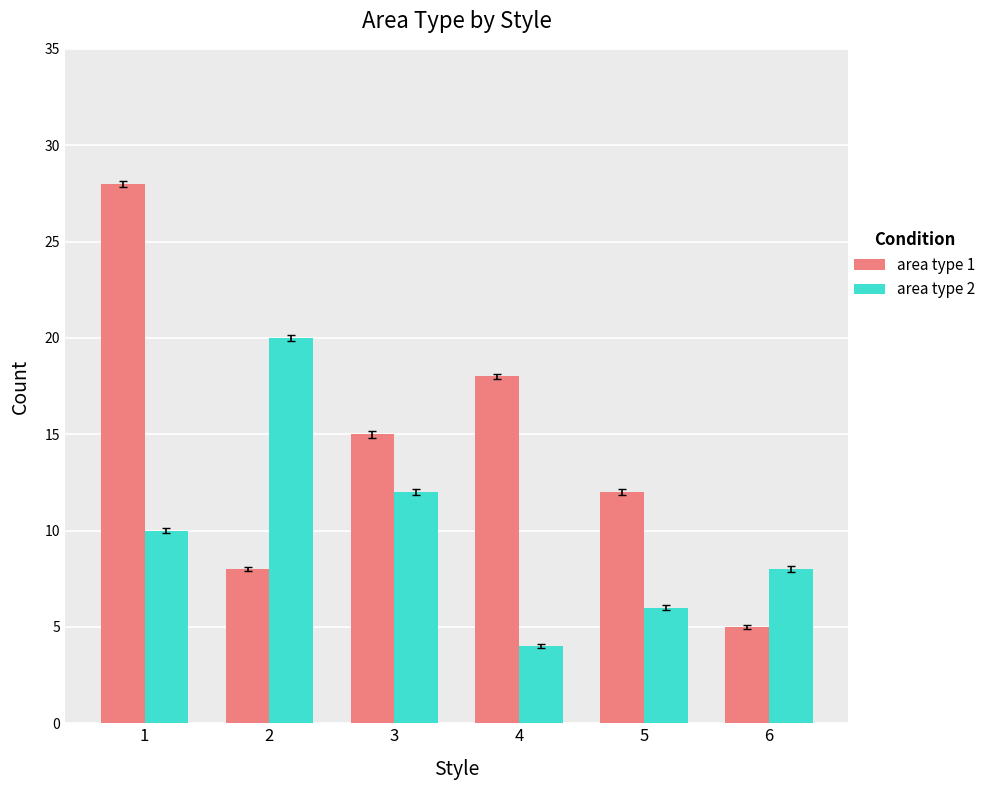

What are all the series names shown in the legend?

area type 1, area type 2